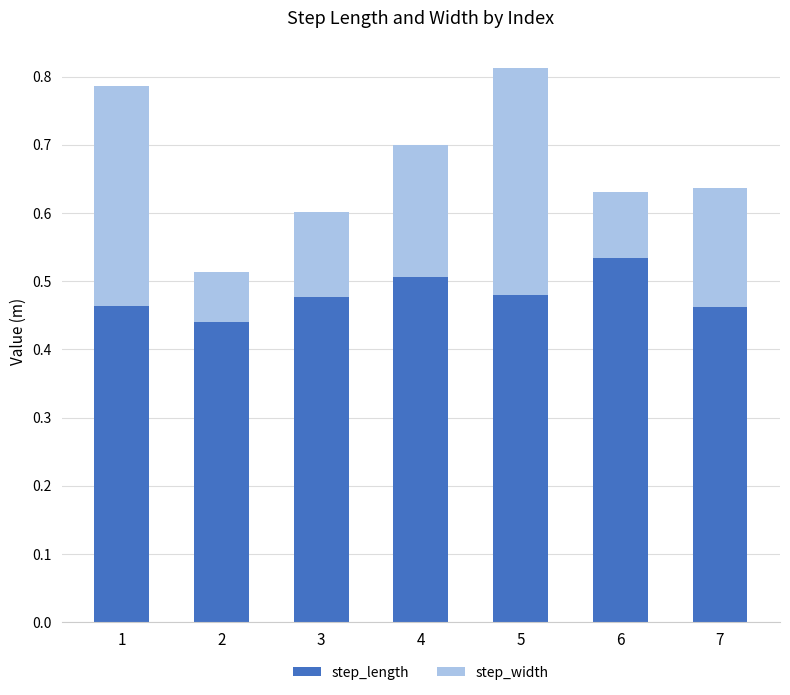

Which category has the highest value in the step_length series?

6